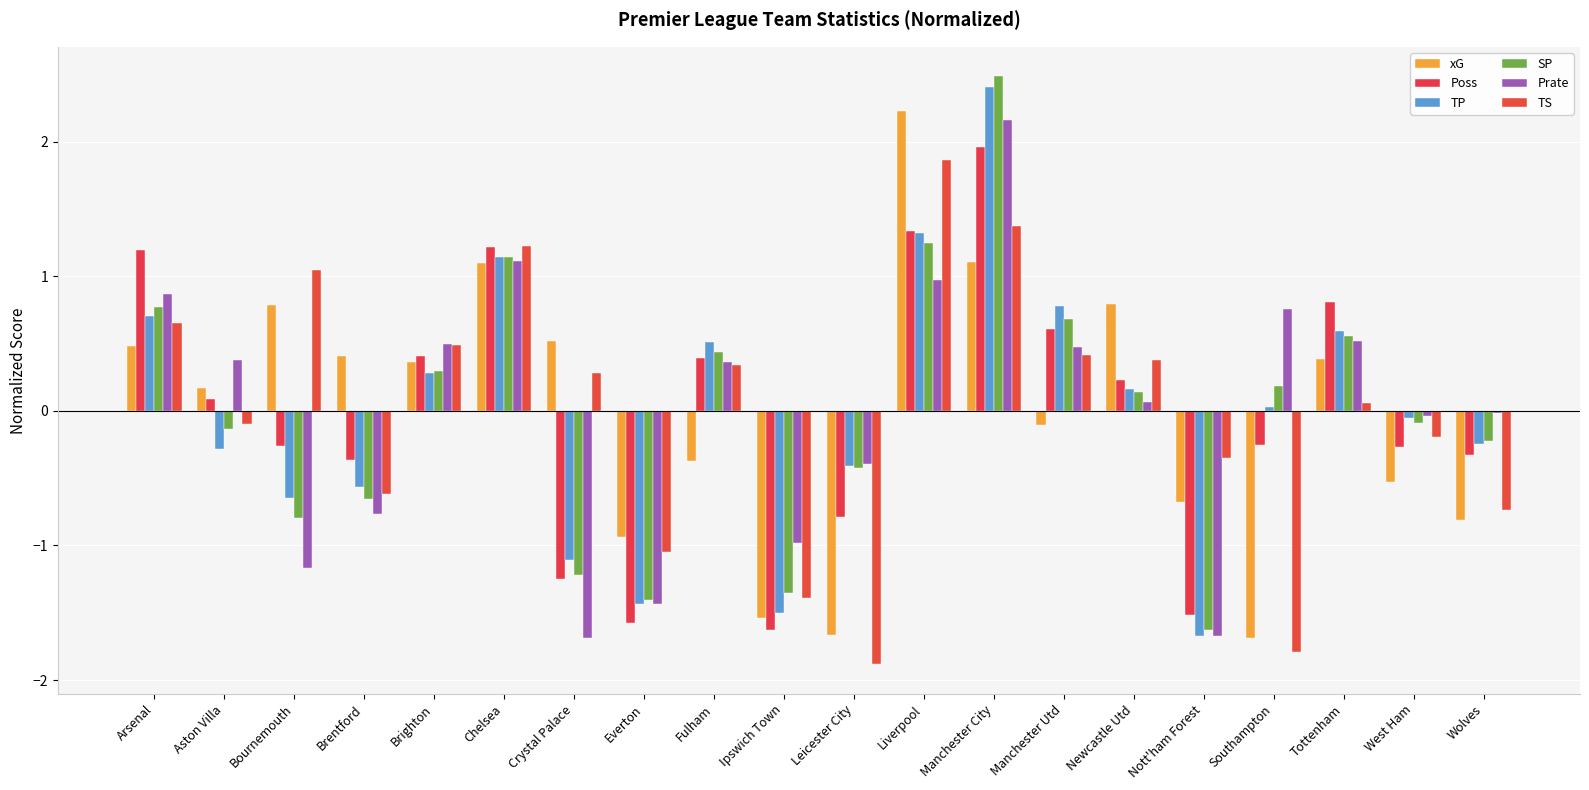

What is the sum of the TP values at Ipswich Town and Southampton?

-1.5